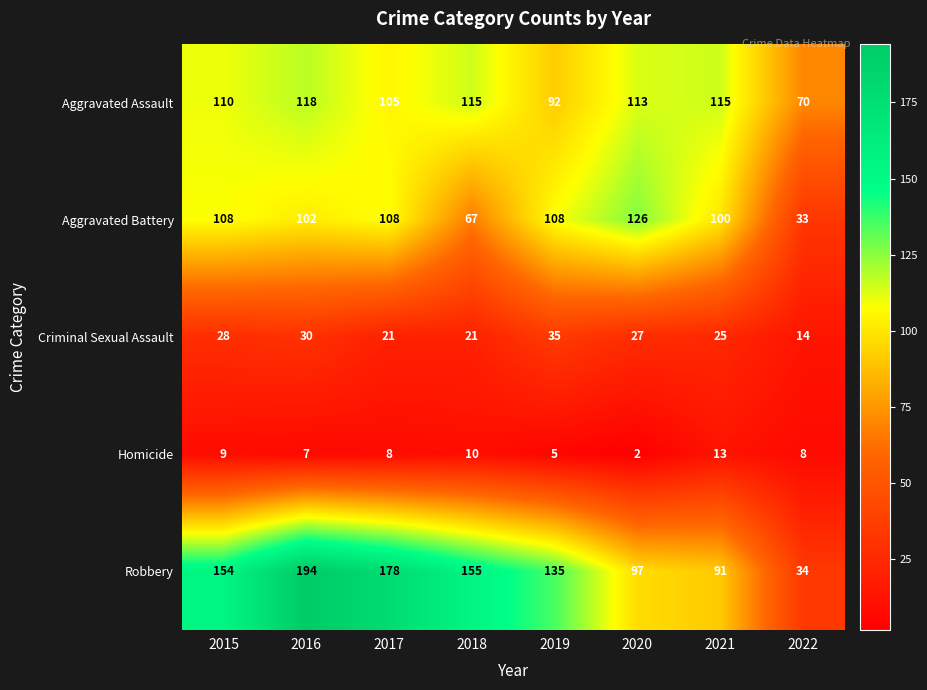

At which label is Robbery closest to 114?

2020